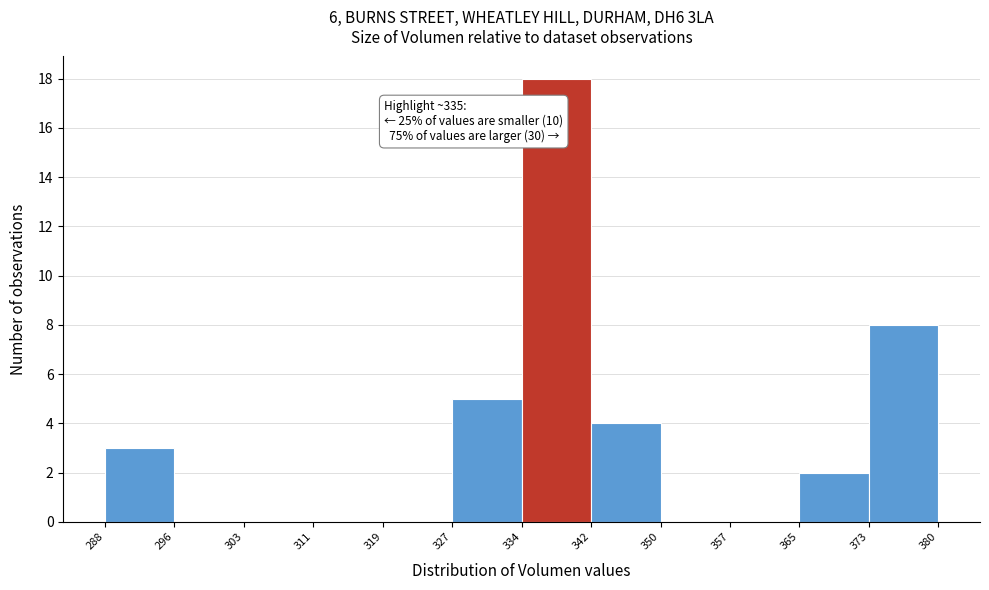

Which range on the x-axis has the tallest bar?

334 to 342